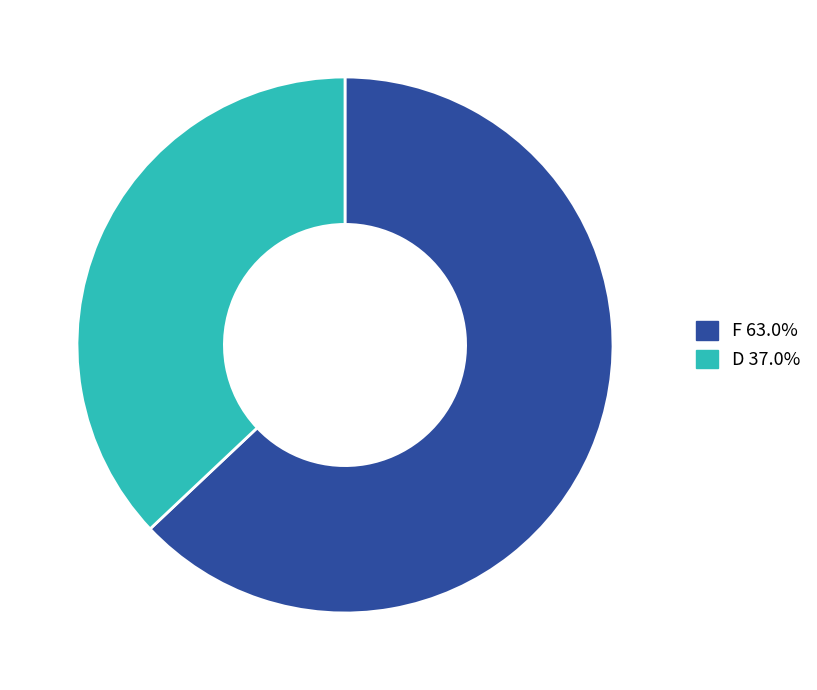

Which category has the biggest portion of the pie?

F